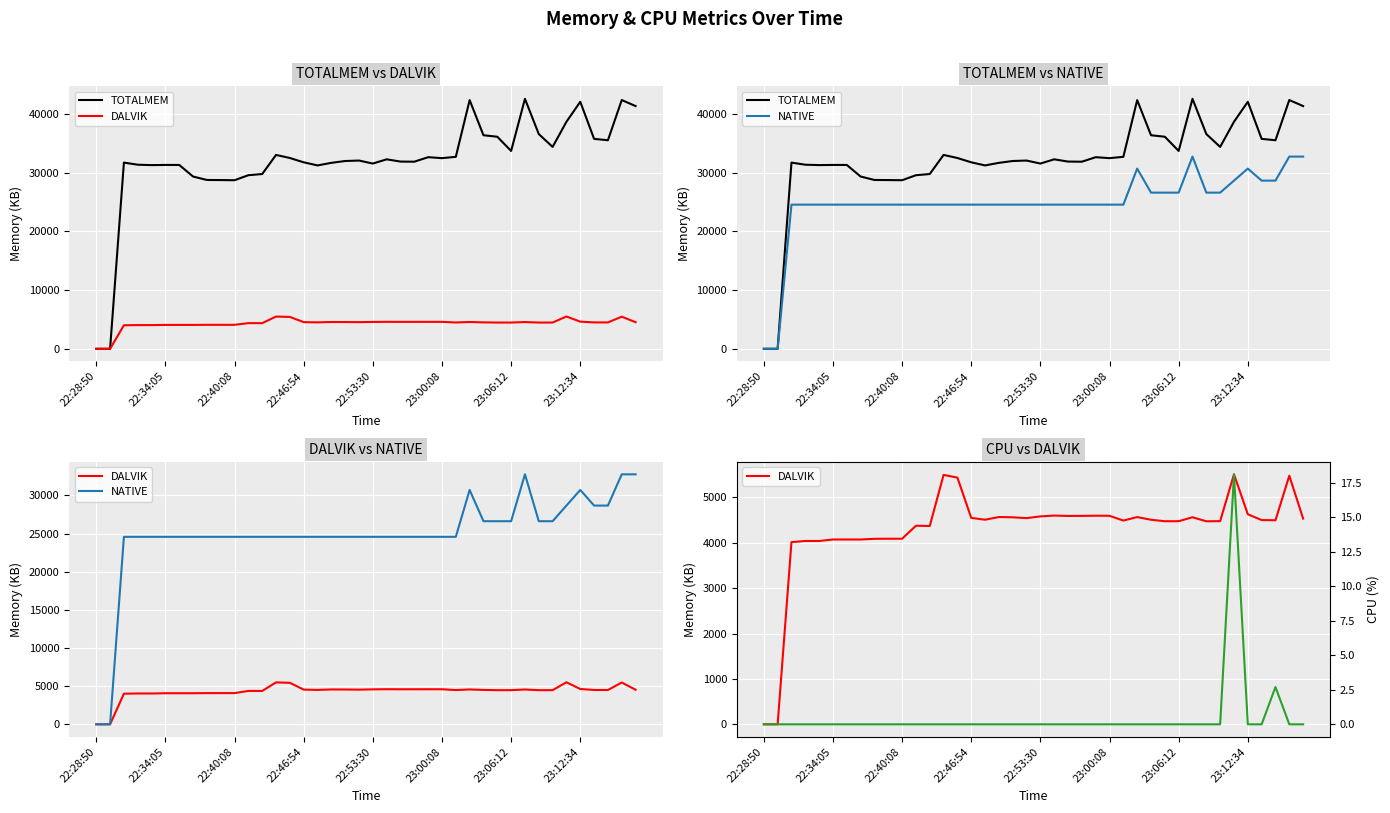

What is the sum of all DALVIK values?

171731.0